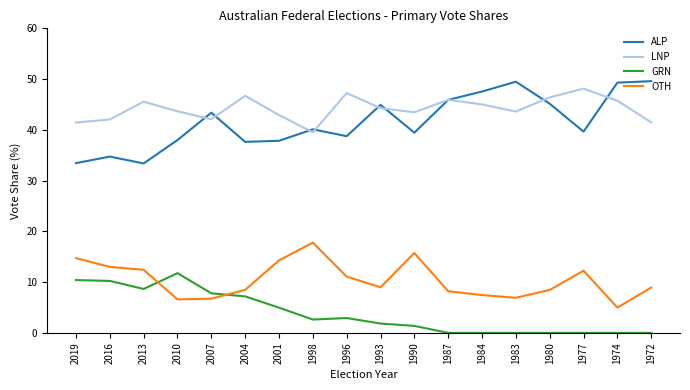

True or false: GRN and LNP cross at least once.

False